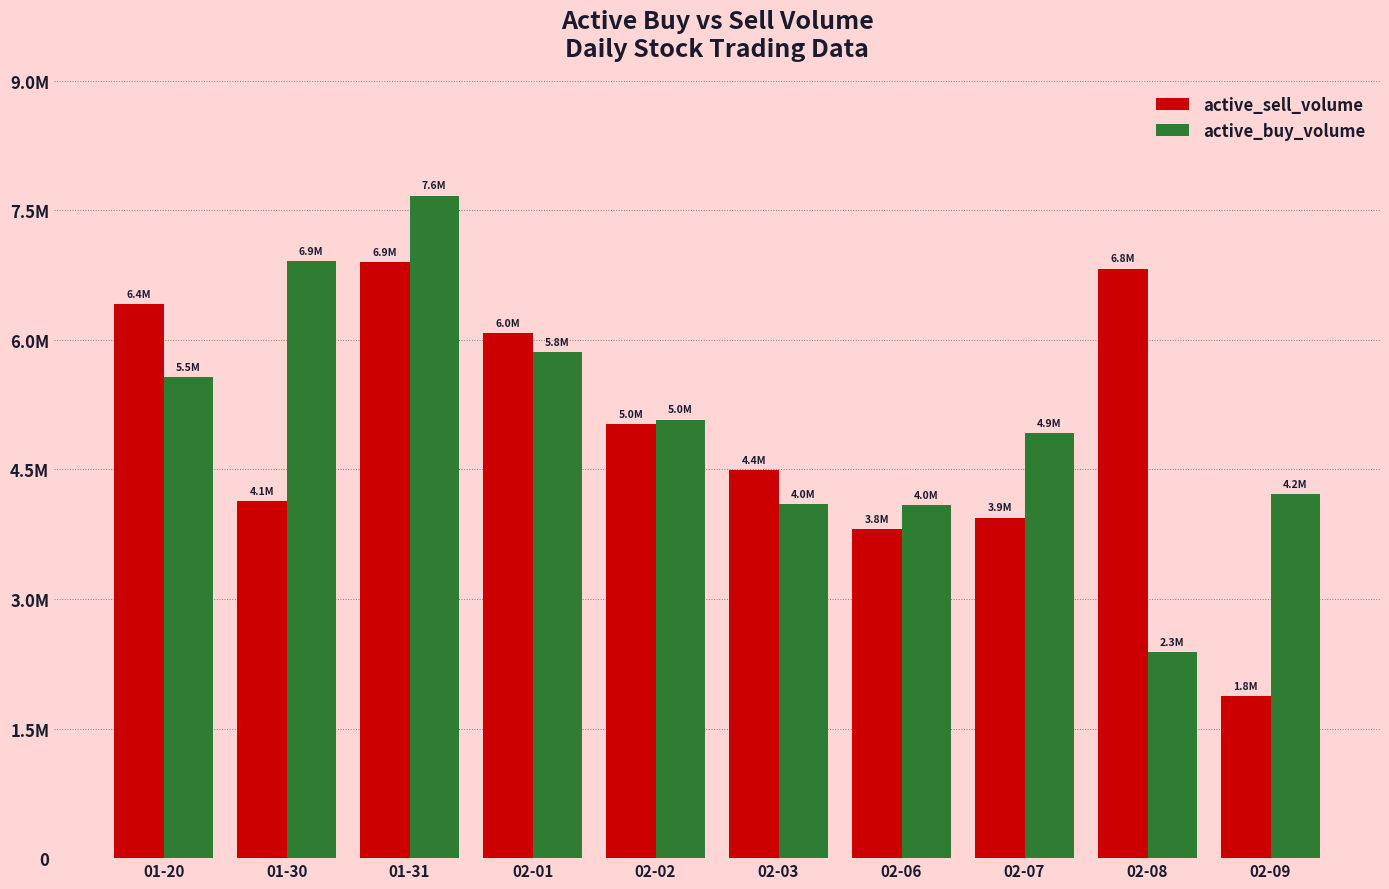

What are all the series names shown in the legend?

active_sell_volume, active_buy_volume